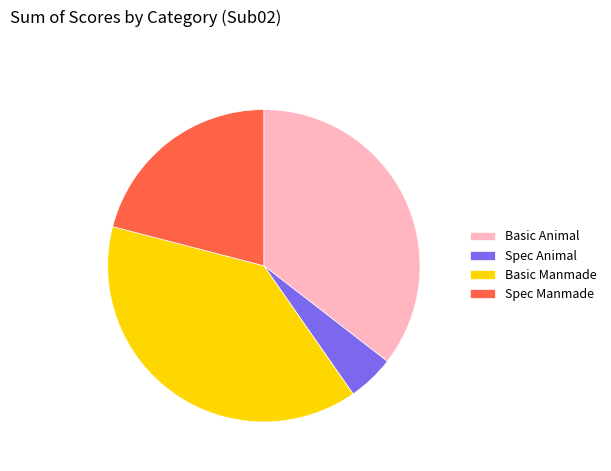

Which slice is the smallest?

Spec Animal